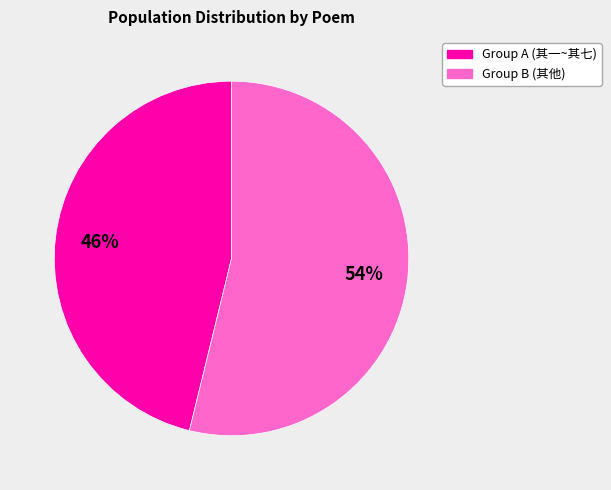

Does any single category account for the majority?

Yes